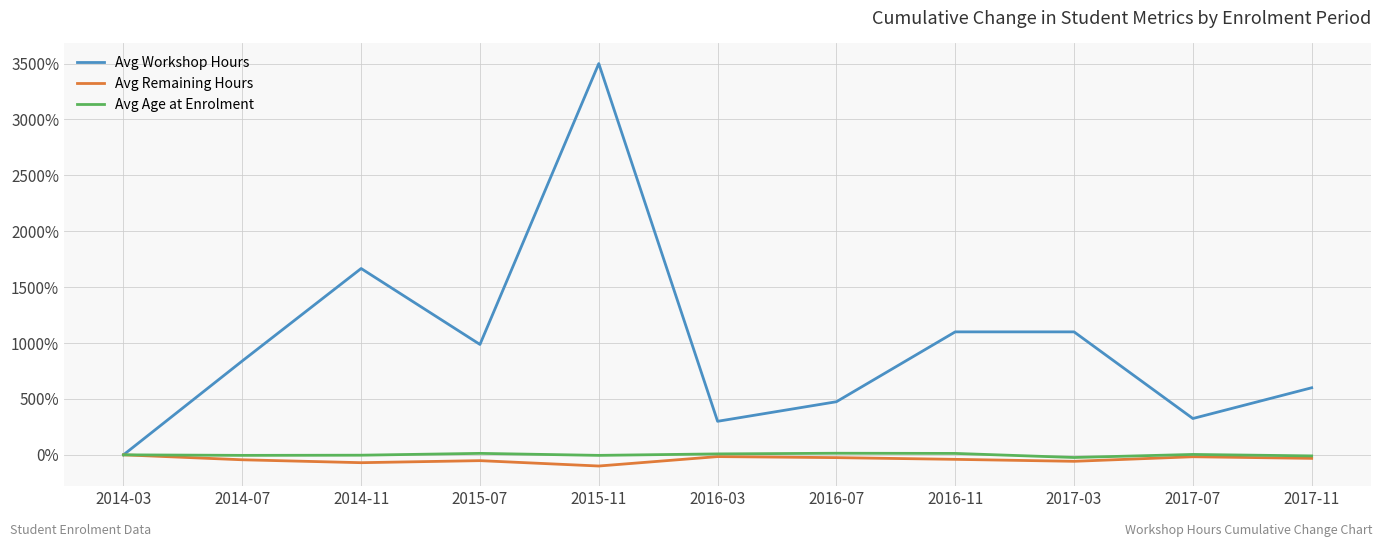

At which category is the sum across all series the highest?

2015-11